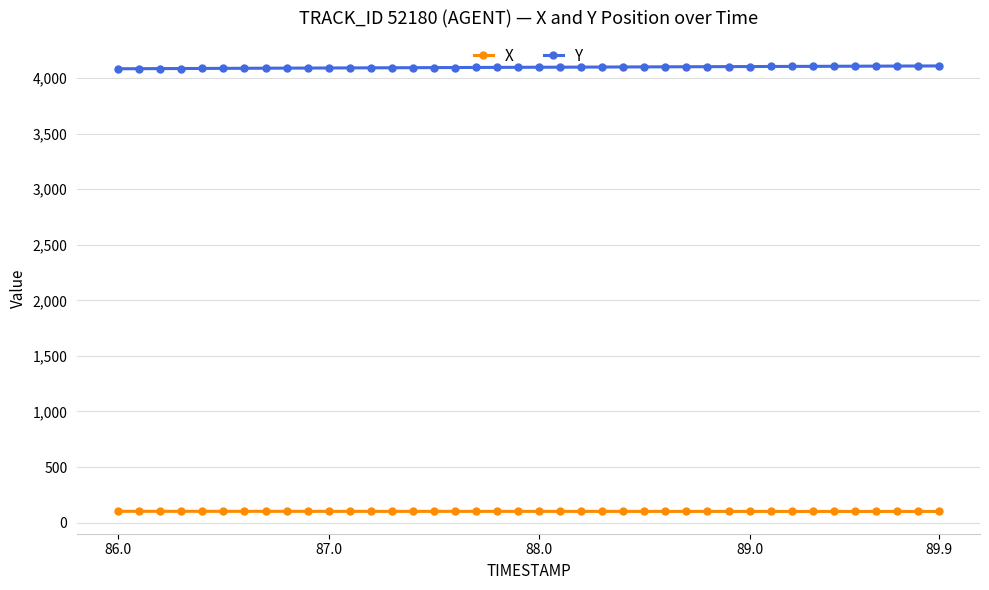

What is the average value of the Y series?

4097.5